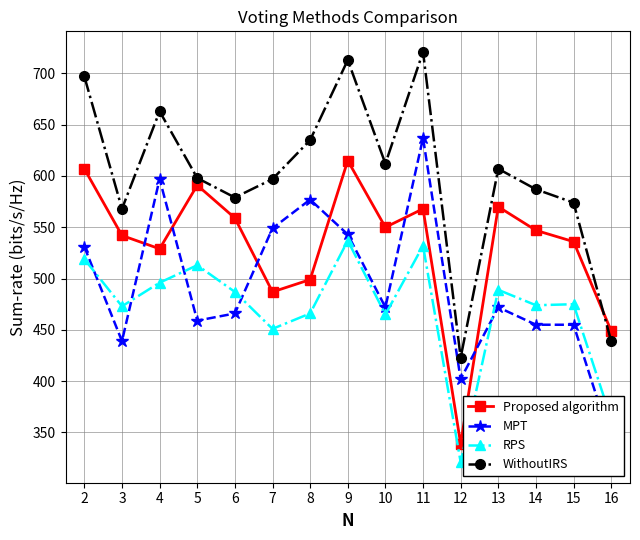

At which category is the sum across all series the highest?

11